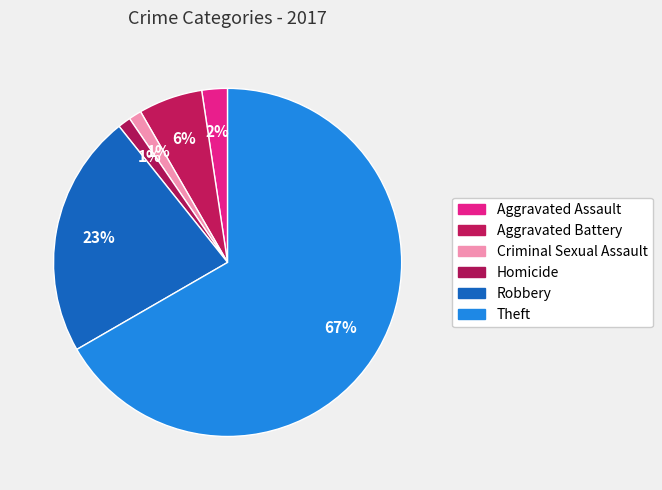

What is the majority slice?

Theft